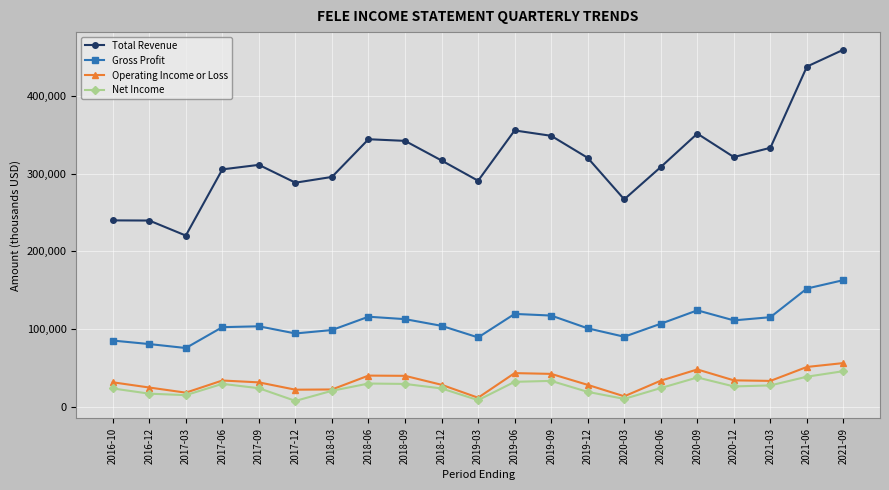

What is the maximum value shown in the chart?

459000